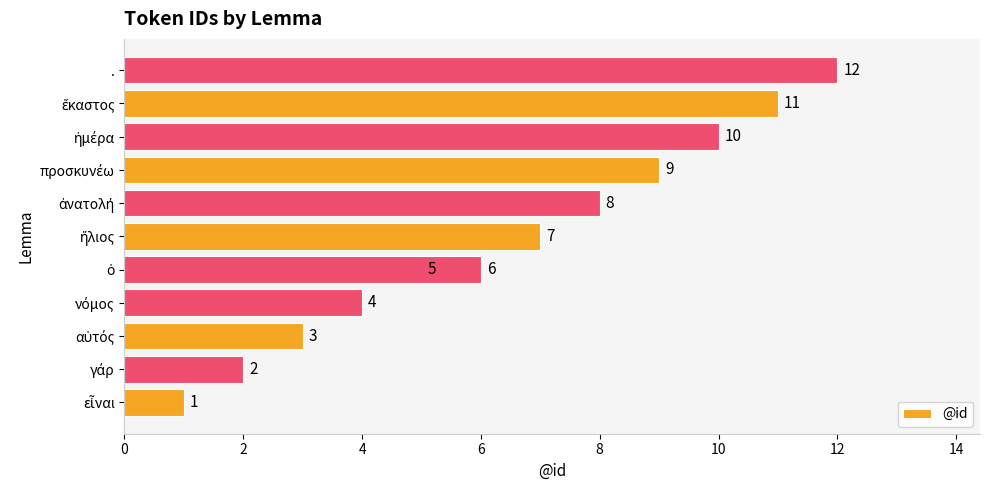

What is the smallest value displayed?

1